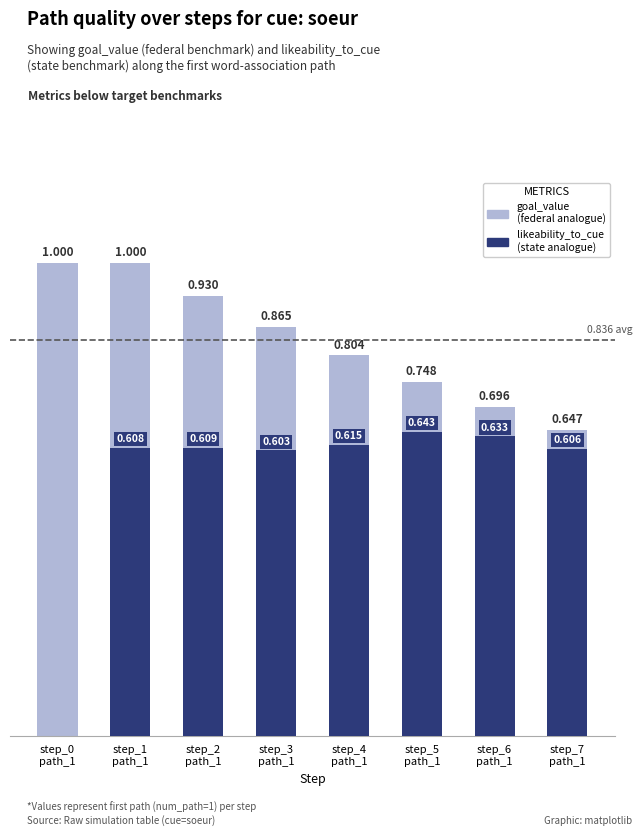

List the series in order of their peak value, lowest first.

likeability_to_cue, goal_value